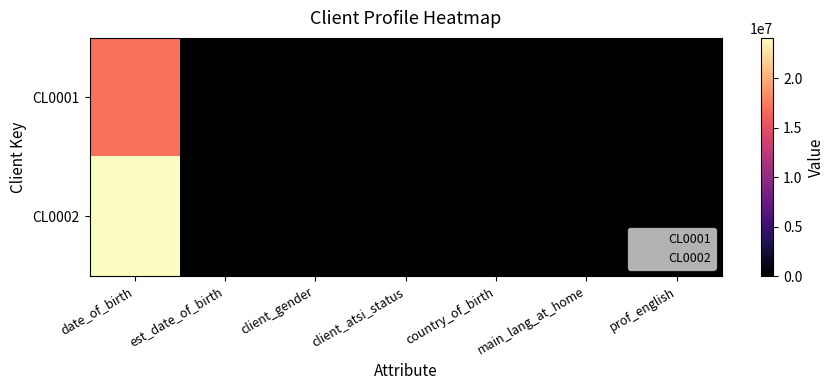

At which category is the sum across all series the highest?

date_of_birth